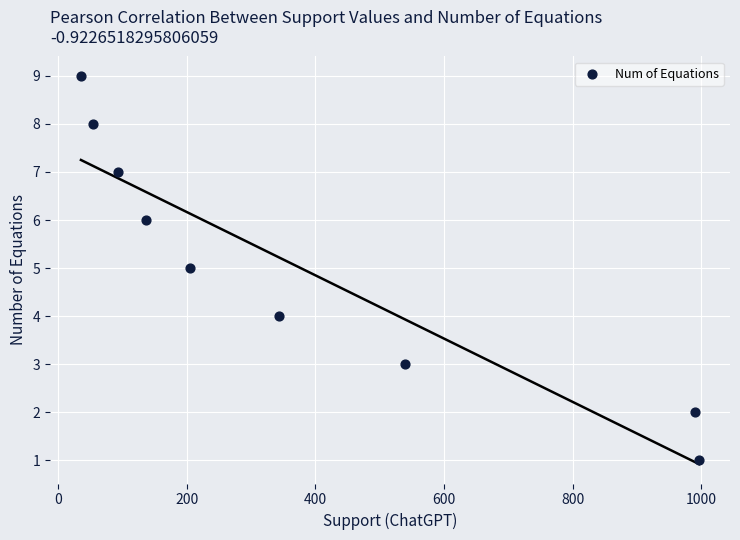

What is the average X value?

377